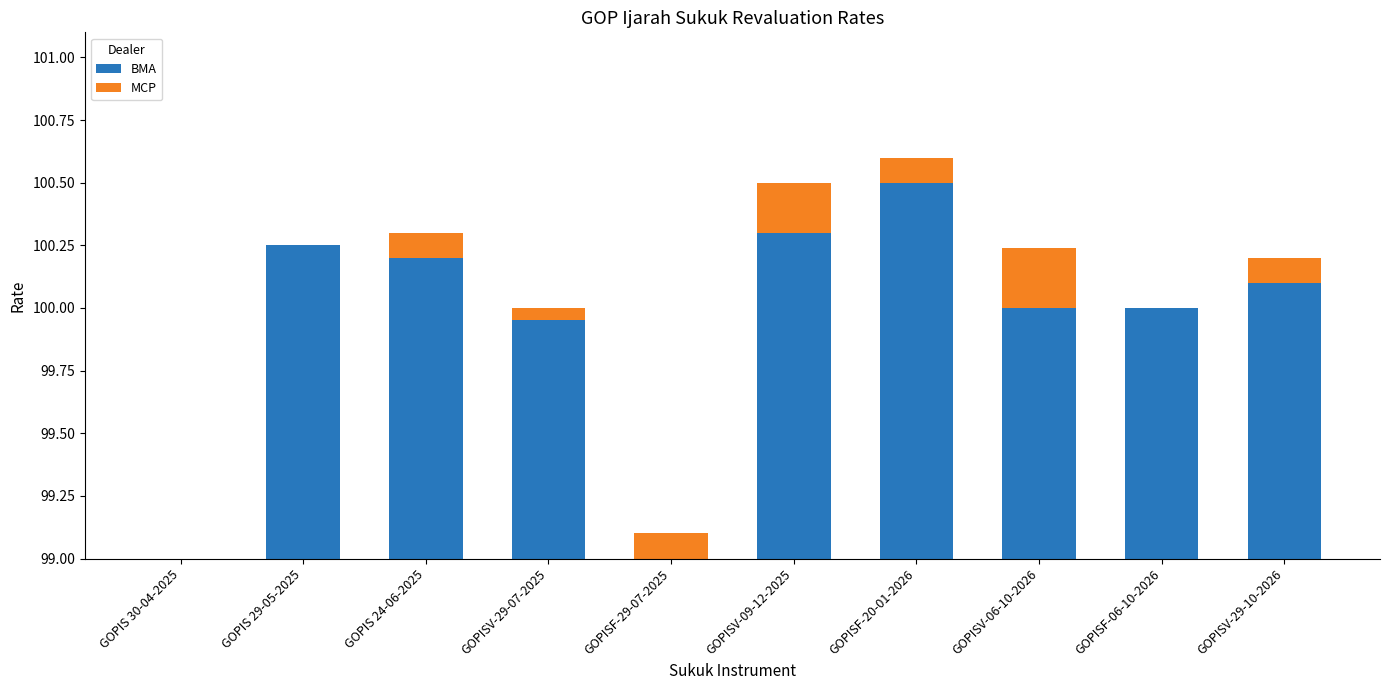

How many groups of bars are there?

10